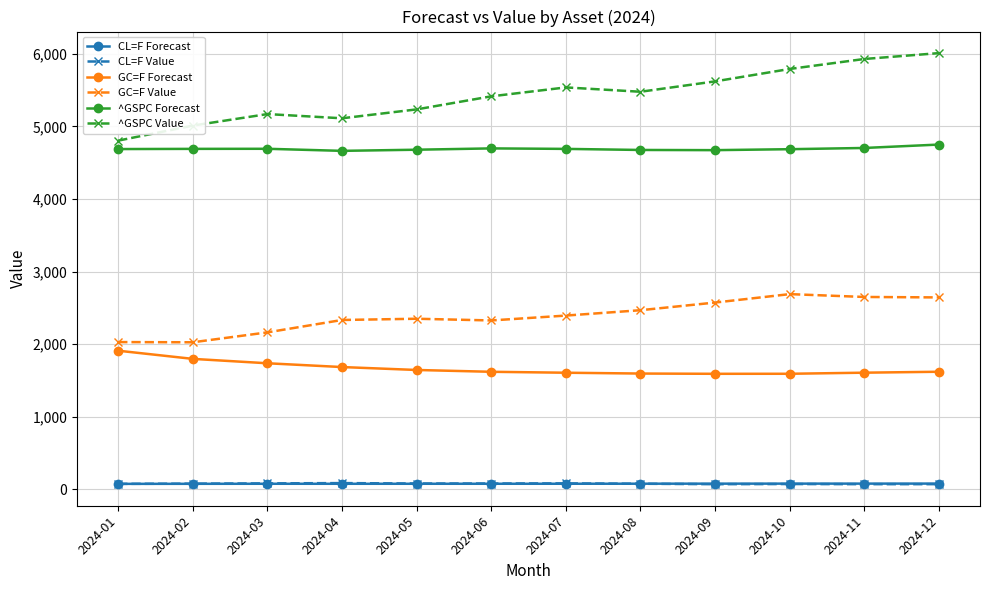

Is the value of ^GSPC Value at 2024-09 greater than the value of GC=F Forecast at 2024-09?

Yes